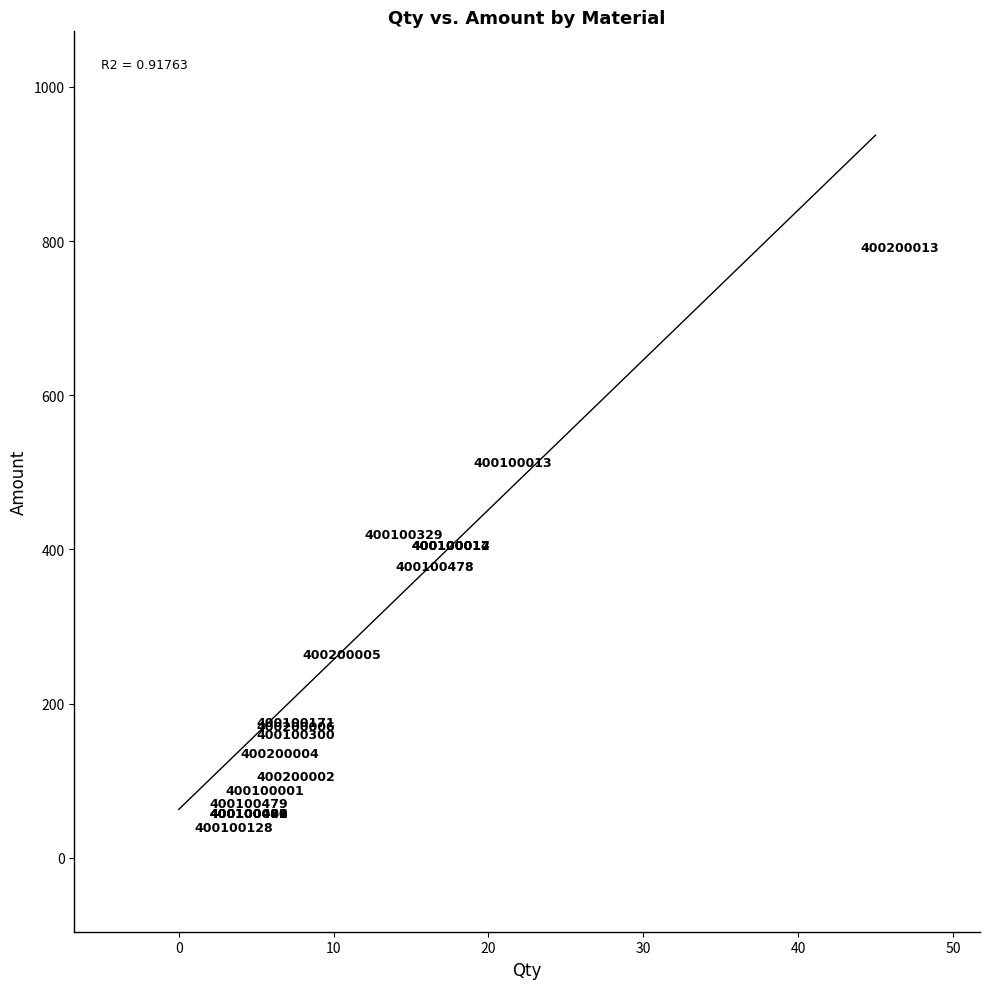

What Y value in the scatter plot is closest to 415?

420.0